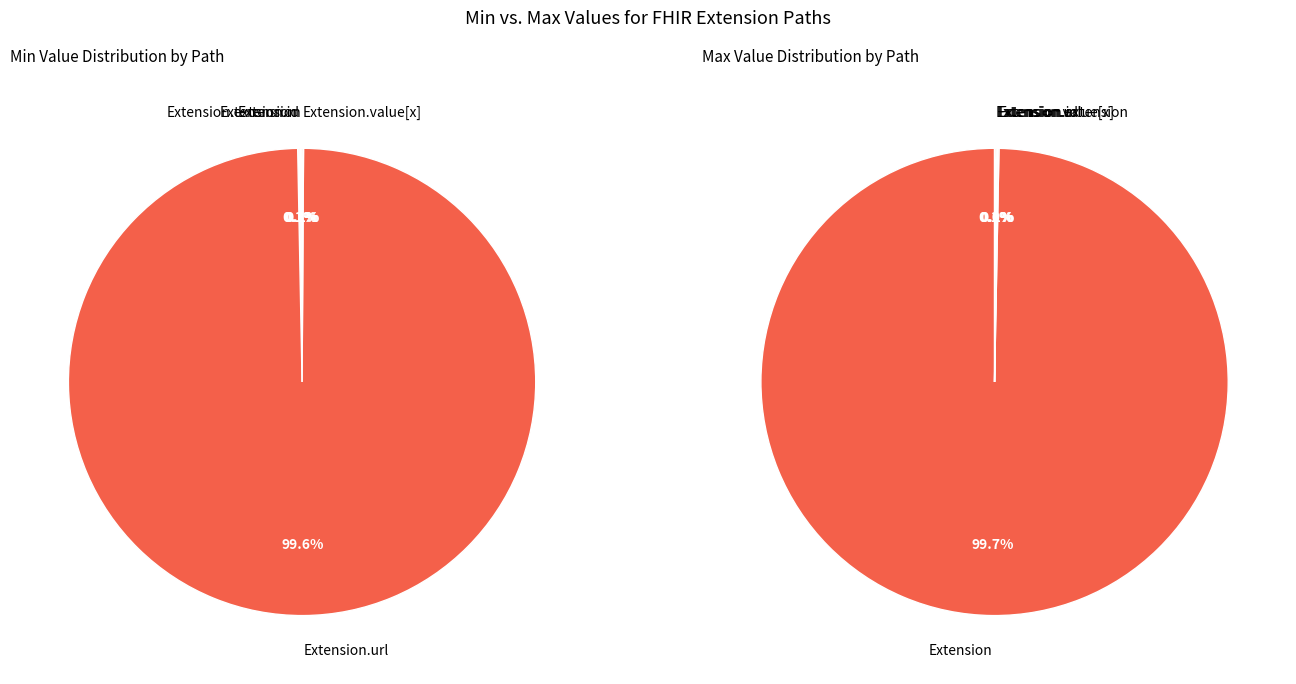

True or false: Extension.extension accounts for 0% of the total.

True